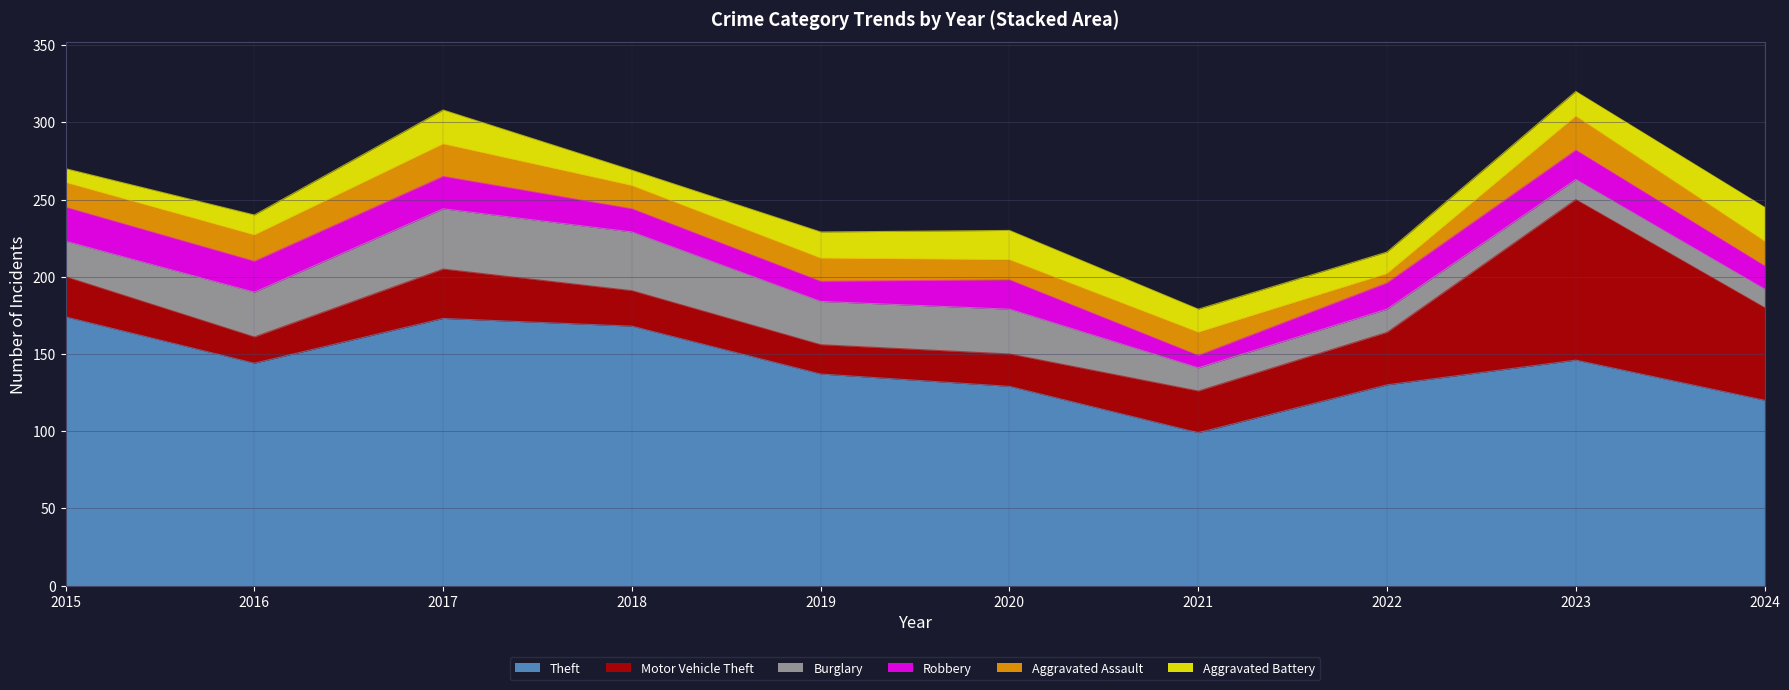

Where is the first local maximum for Motor Vehicle Theft?

2017